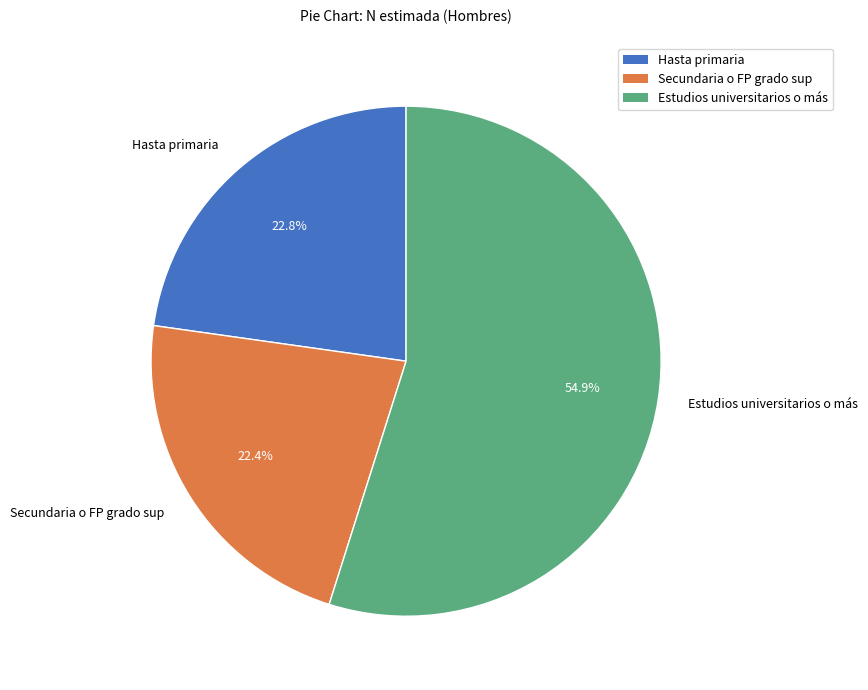

Which slice is the largest?

Estudios universitarios o más